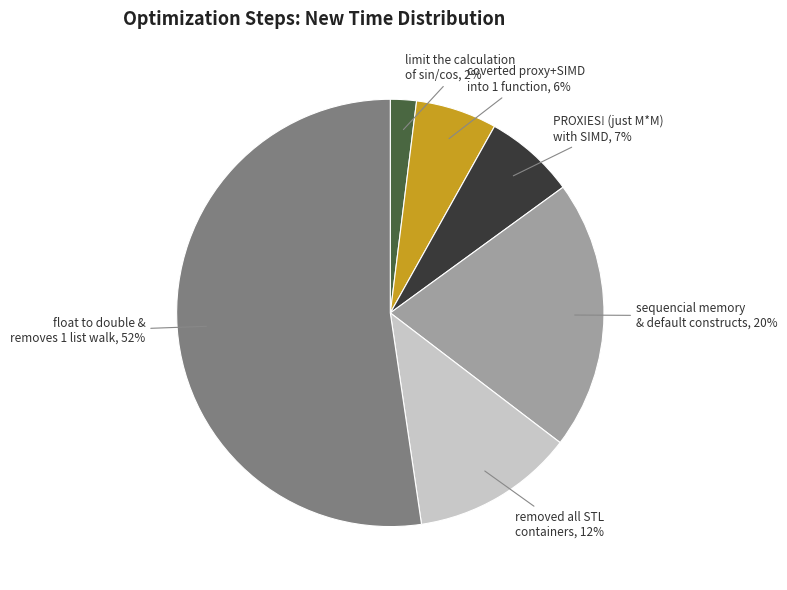

To the nearest percent, what is the average slice percentage?

17%